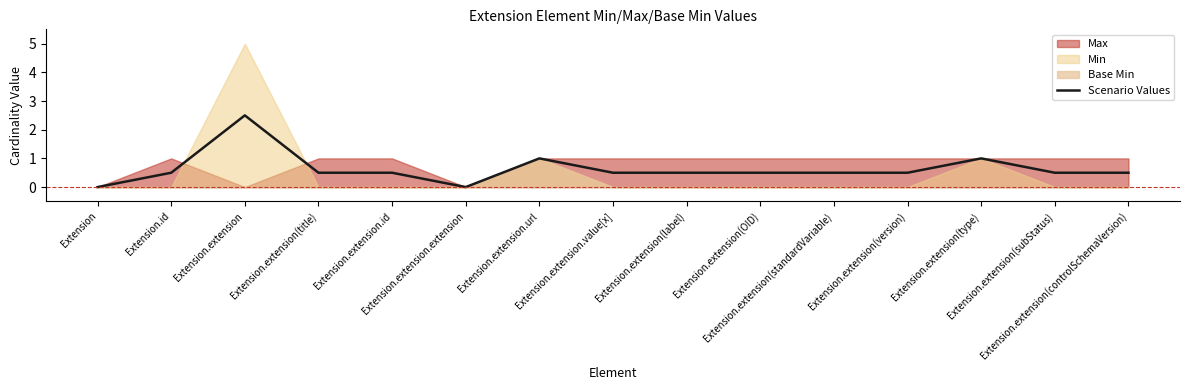

What is the difference between the maximum and minimum values?

2.5